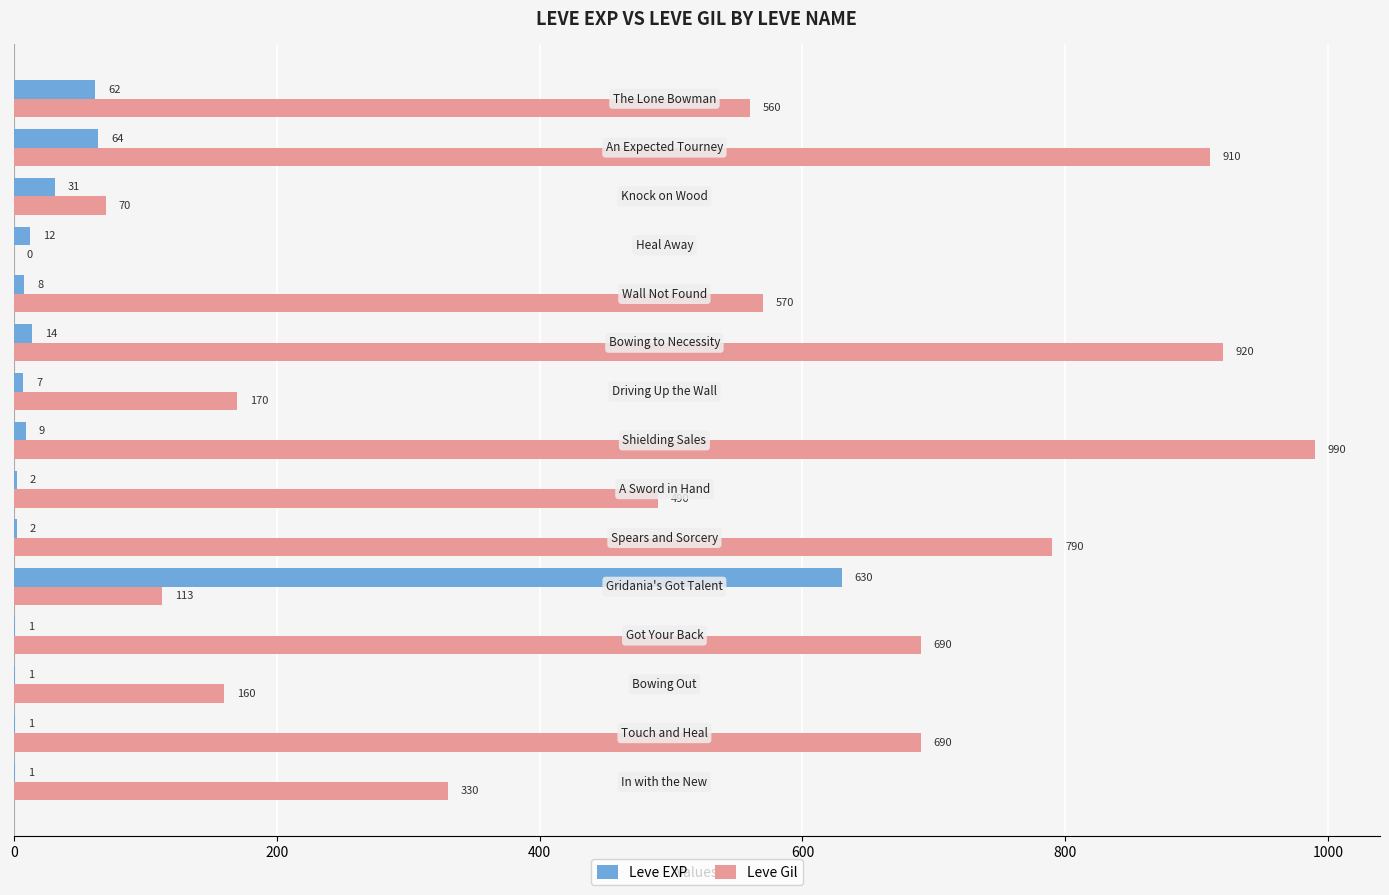

What is the sum of all Leve EXP values?

845